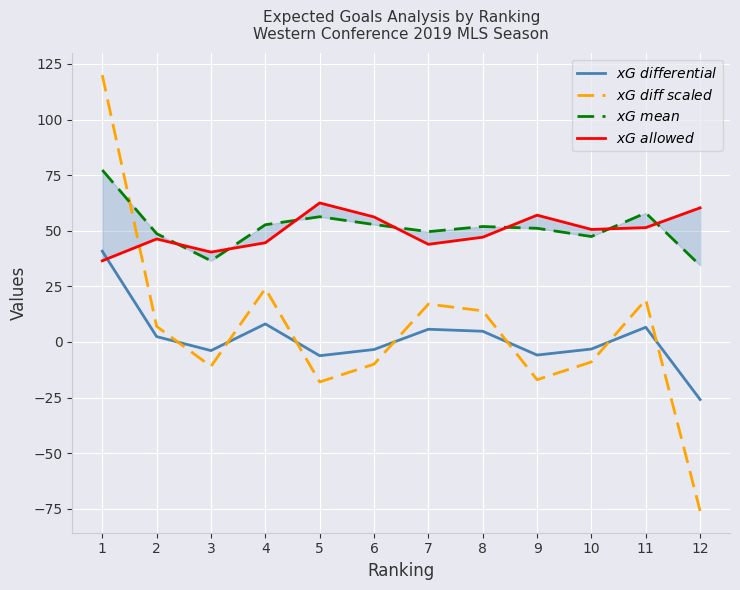

How many values in $xG\ diff\ scaled$ are below zero?

6